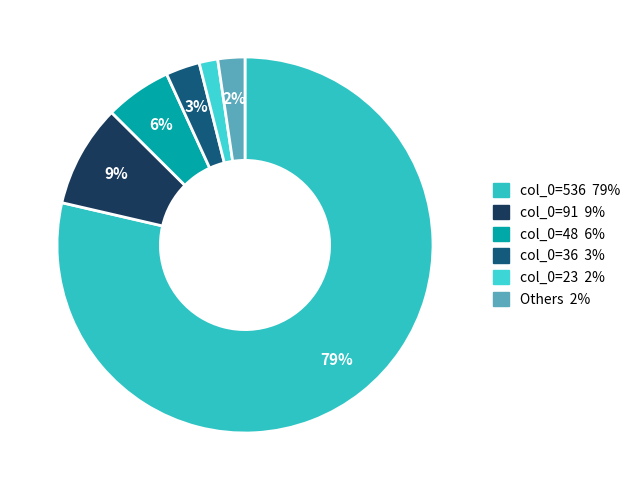

Which category accounts for the majority?

col_0=536 79%